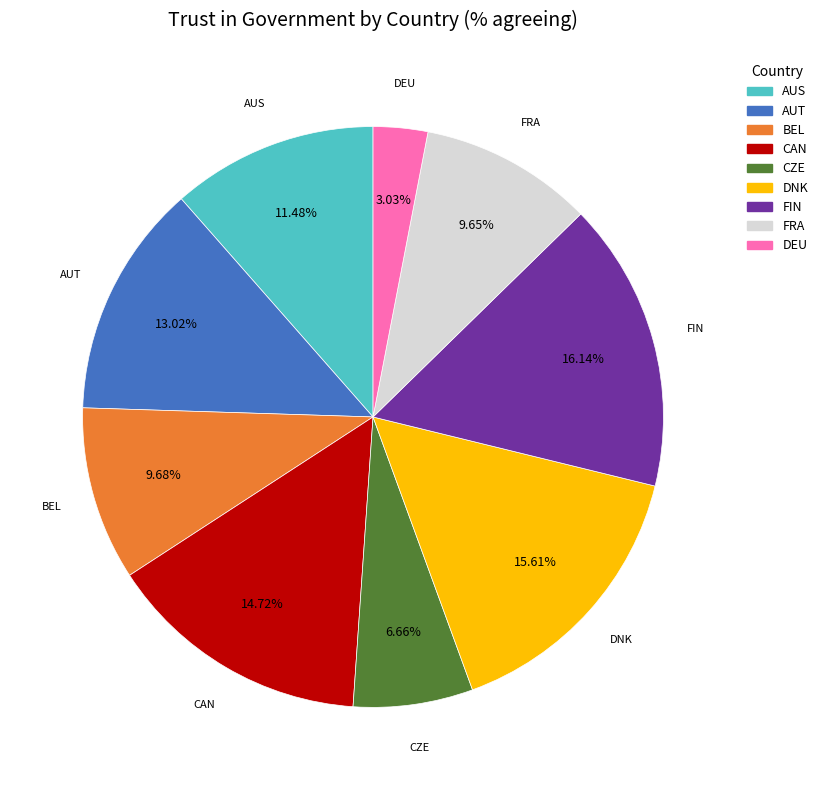

Is there a majority slice in this chart?

No